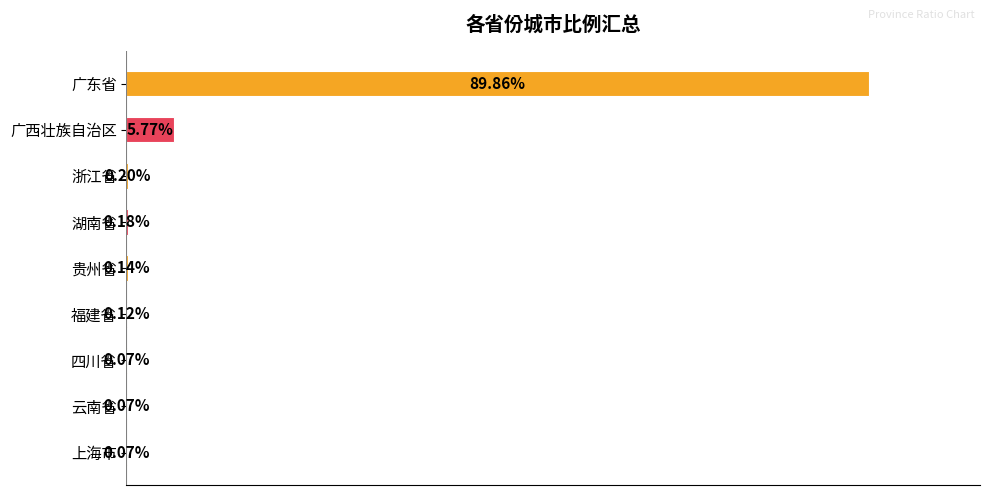

Between 湖南省 and 广西壮族自治区, which is larger?

广西壮族自治区